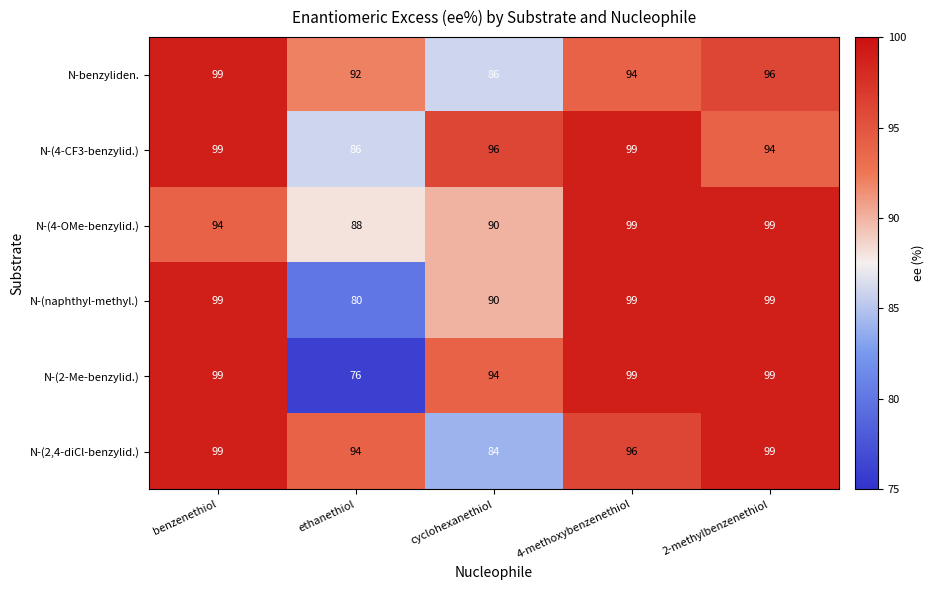

At which label is N-(4-CF3-benzylid.) closest to 92?

2-methylbenzenethiol